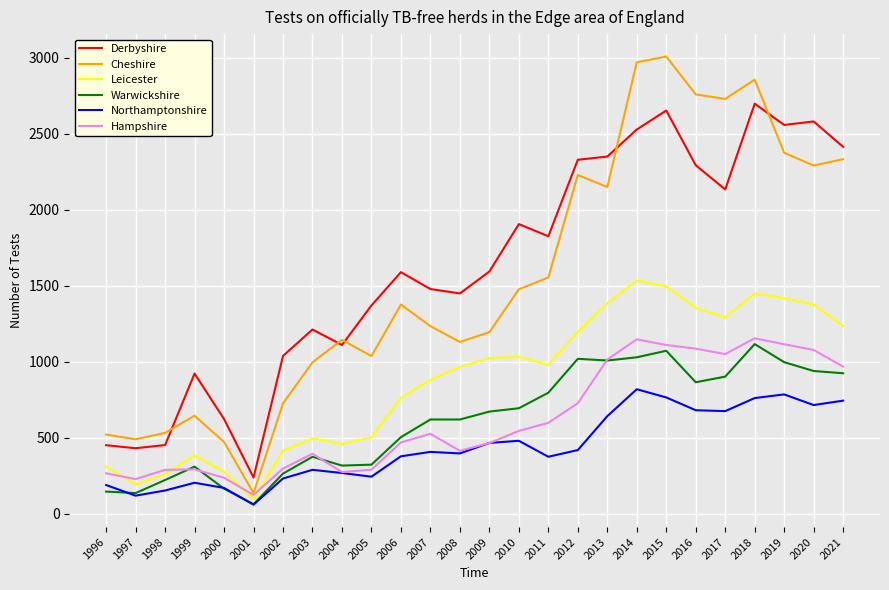

At 2021, list the series in order from largest to smallest.

Derbyshire, Cheshire, Leicester, Hampshire, Warwickshire, Northamptonshire